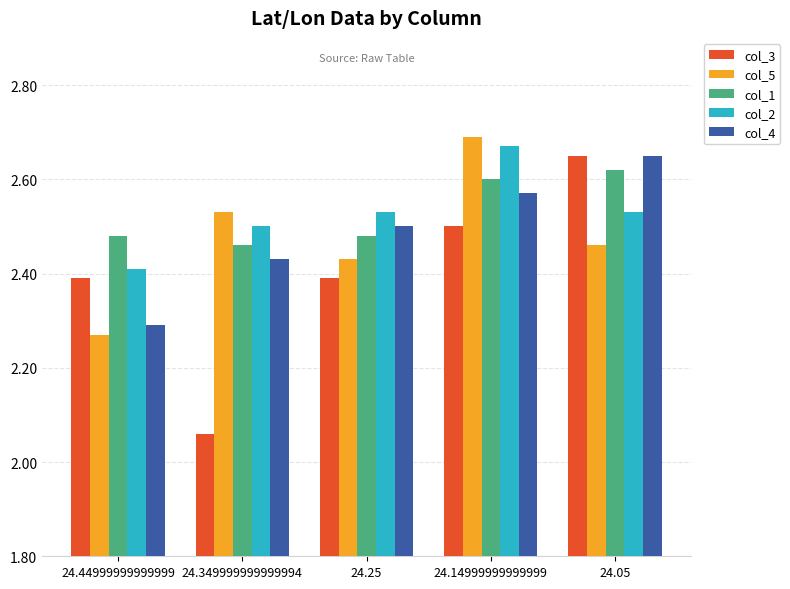

List the labels in order of col_4 value, smallest first.

24.44999999999999, 24.349999999999994, 24.25, 24.14999999999999, 24.05